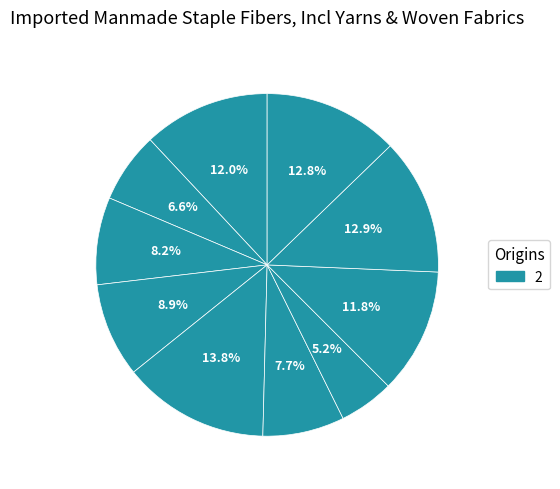

How many slices are in this pie chart?

10